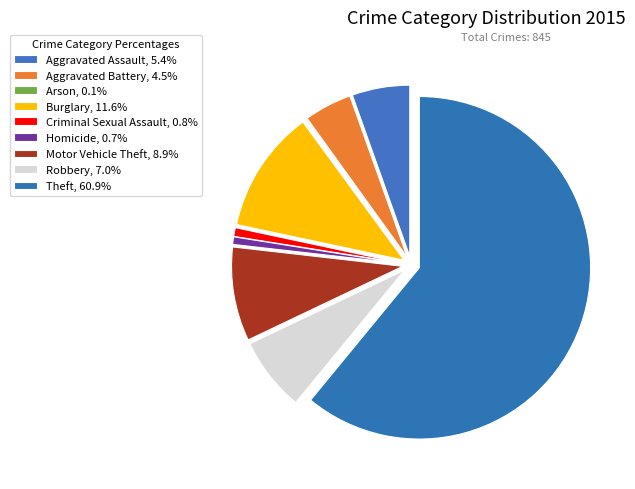

What is the ratio of the value at Motor Vehicle Theft to the value at Burglary?

0.8